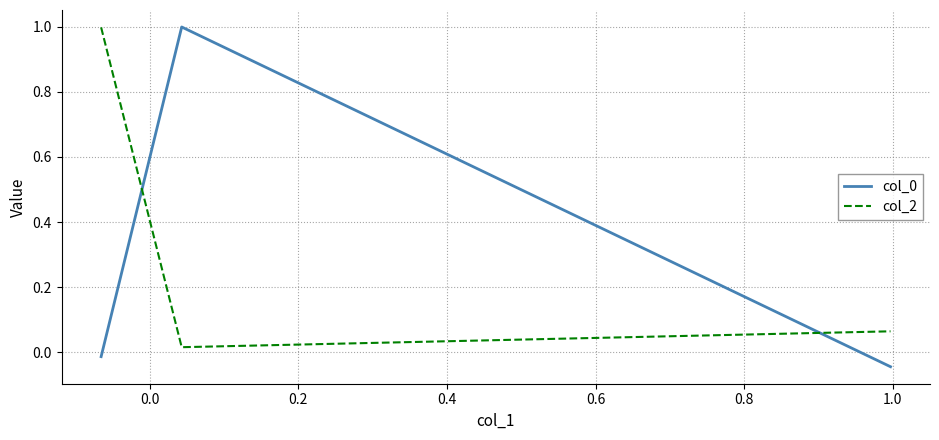

What is the difference between the maximum and minimum values in the col_0 series?

1.0